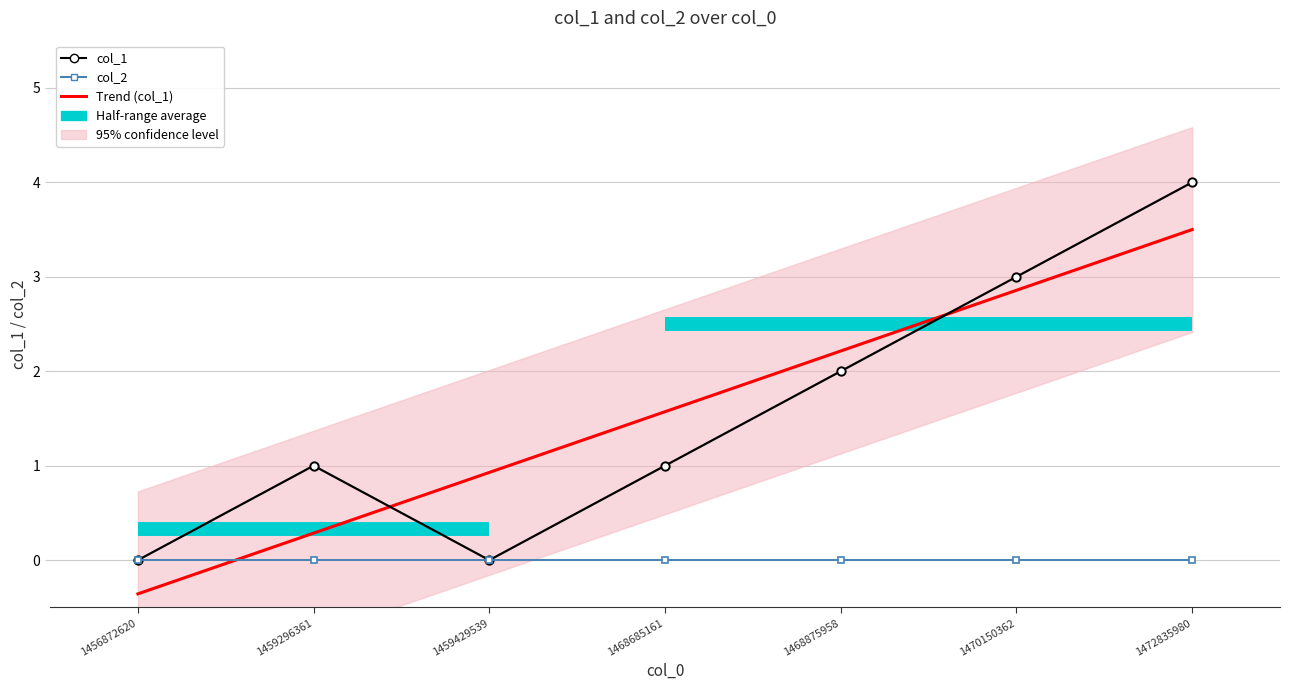

The chart shows a value of 1 at 1468875958. True or false?

False